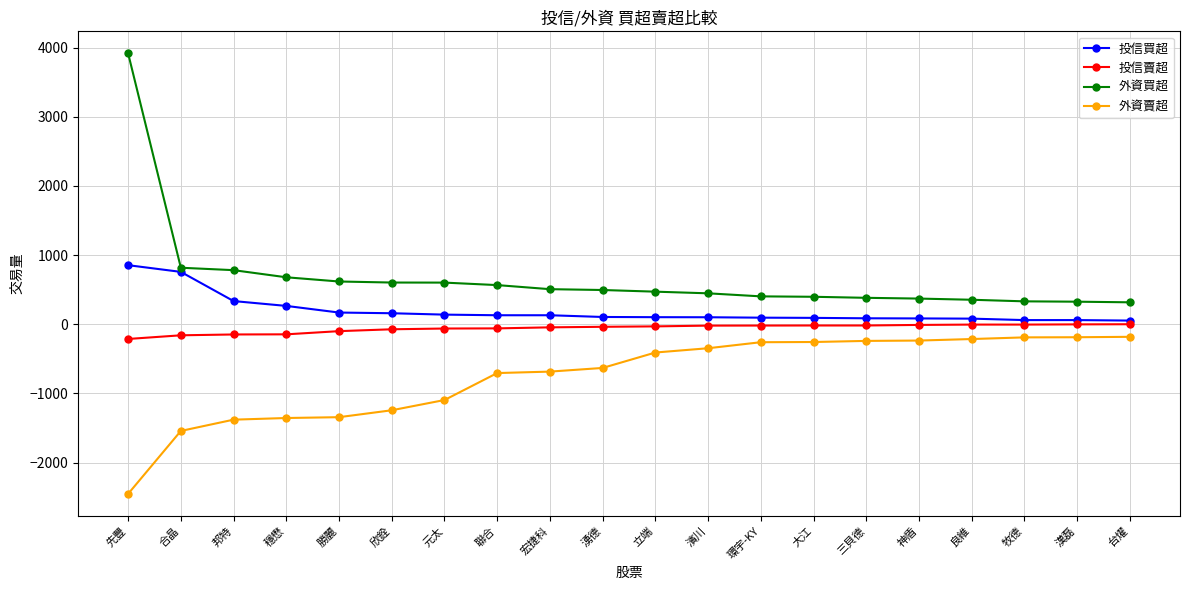

Count the number of categories in the chart.

20